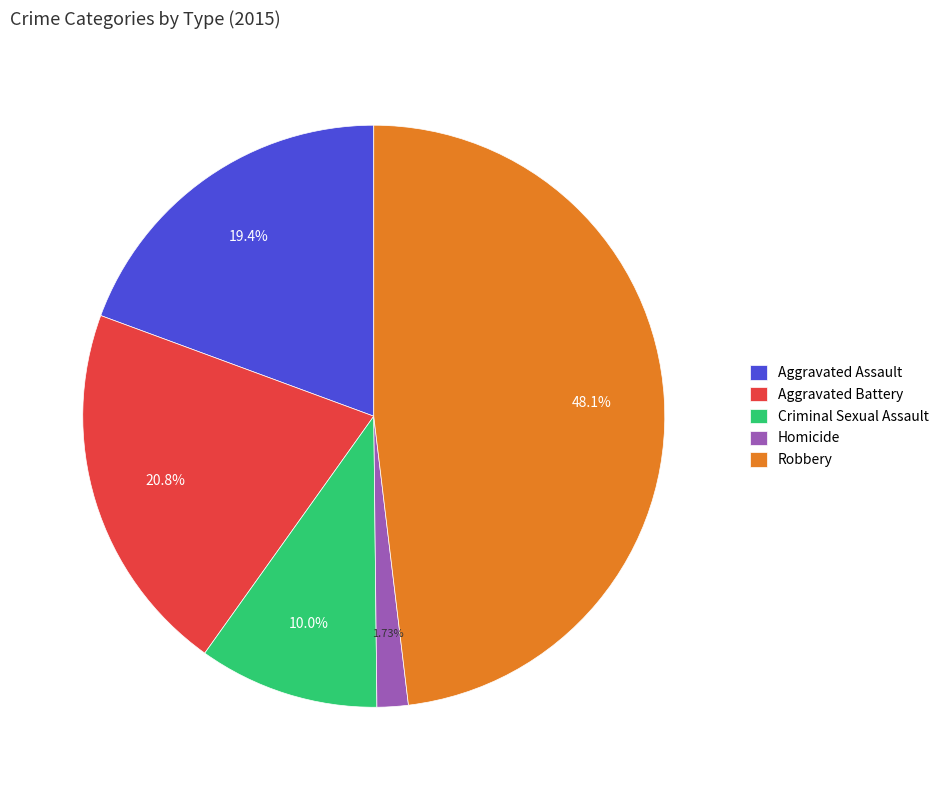

Is the sum of Criminal Sexual Assault and Aggravated Battery greater than half?

No